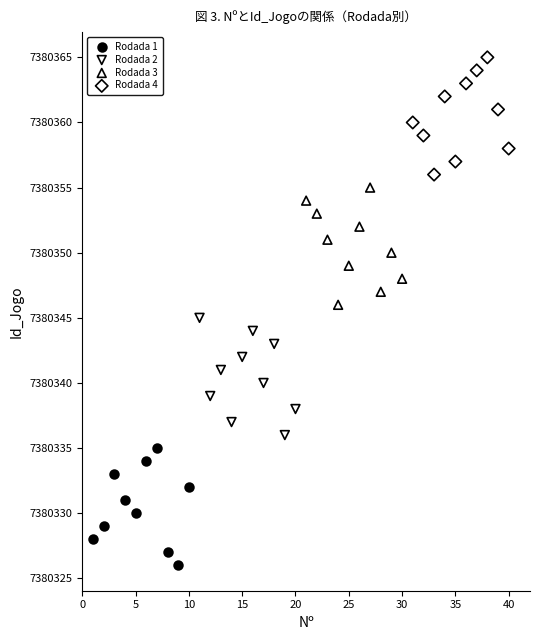

Which series reaches the minimum Y coordinate?

Rodada 1